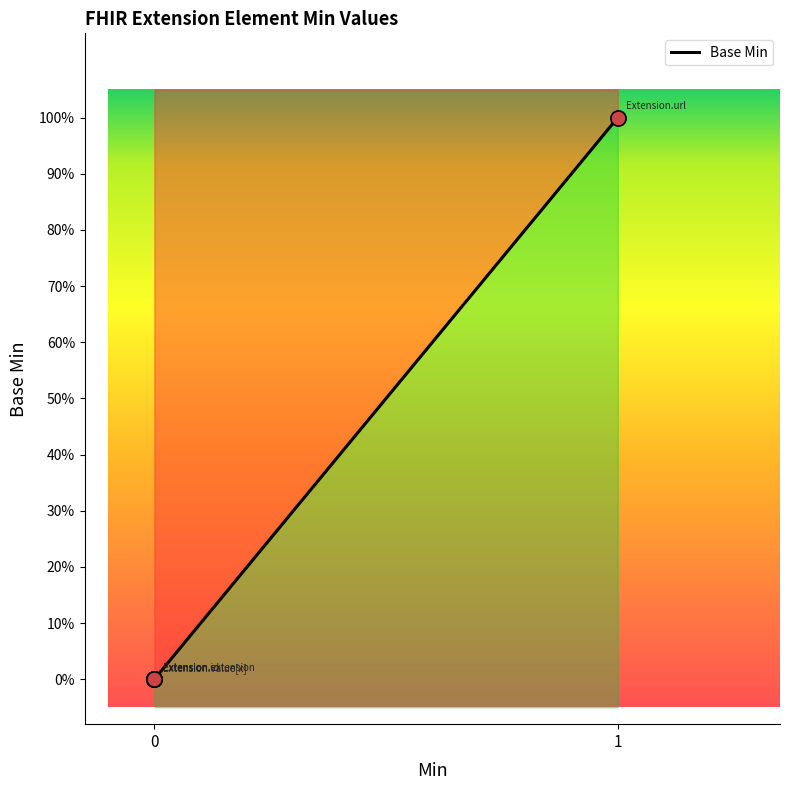

Which has a higher value, Extension.id or Extension.value[x]?

Extension.id